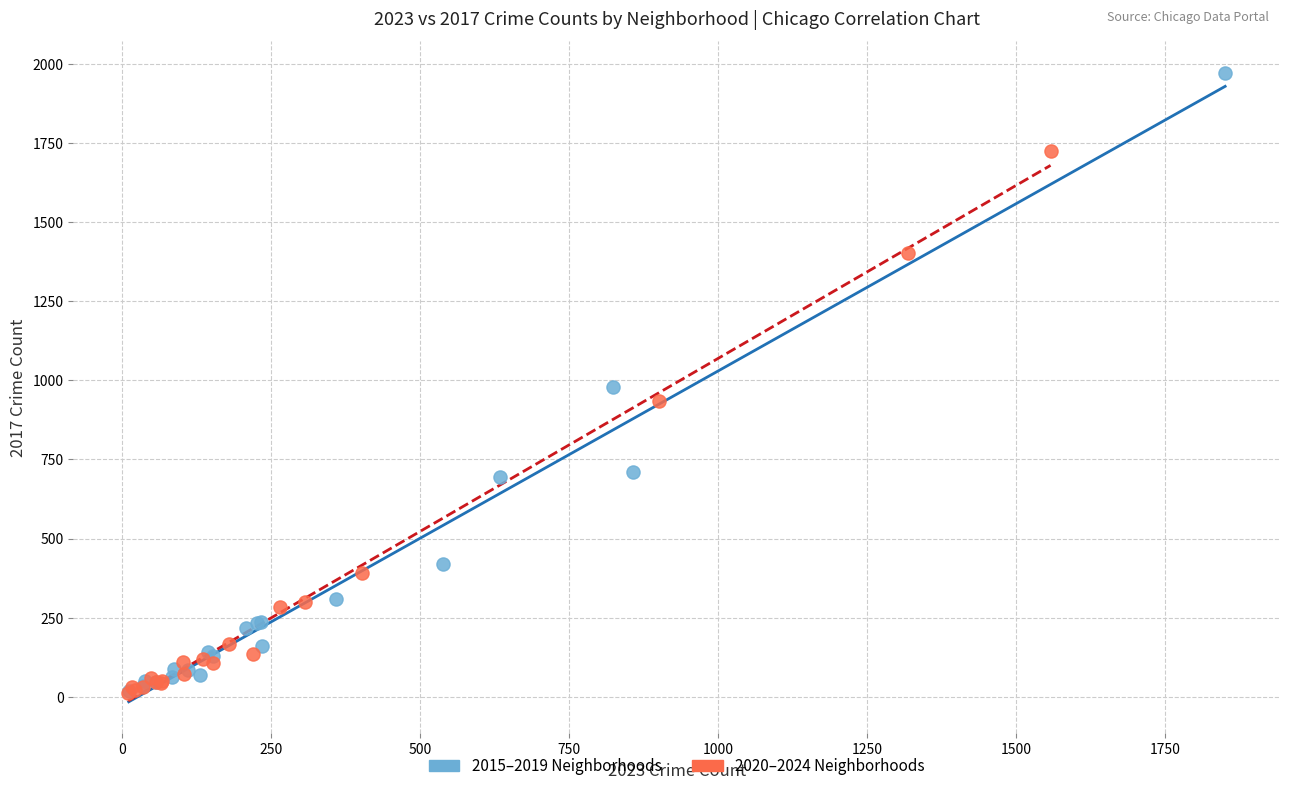

Which series contains the highest Y value?

2015–2019 Neighborhoods